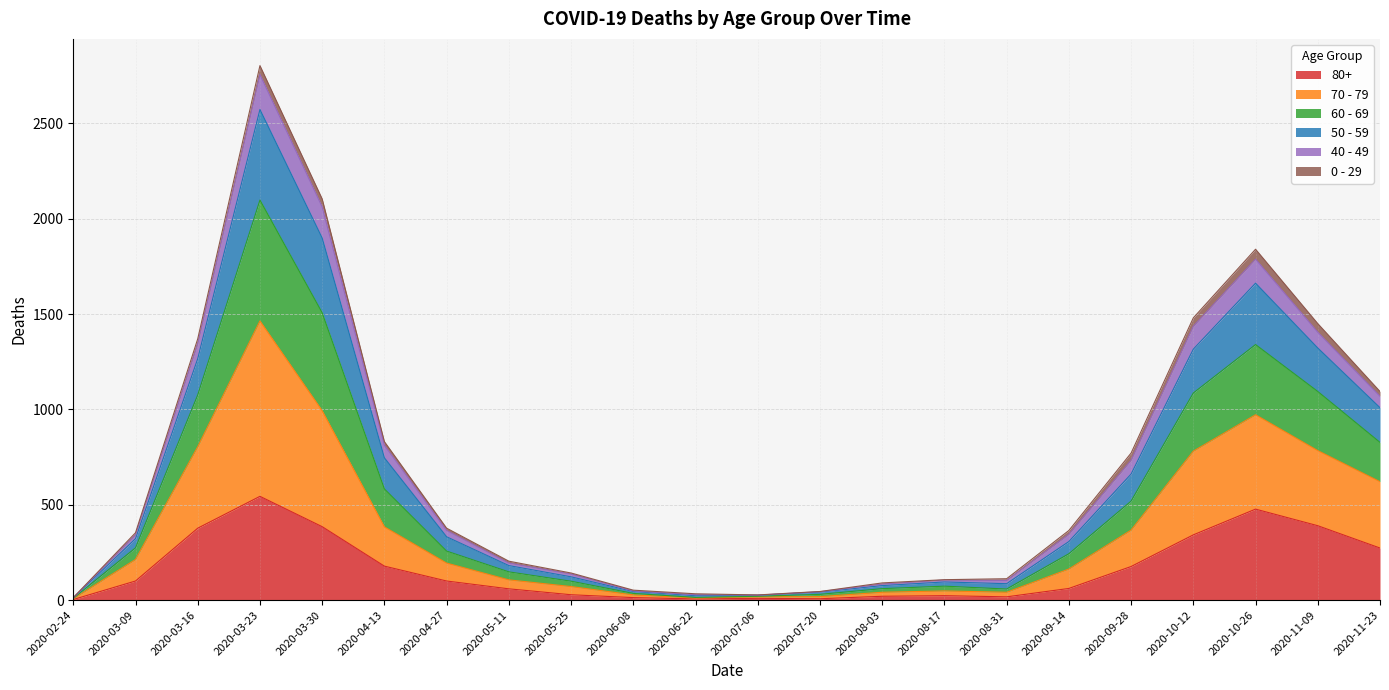

True or false: 50 - 59 and 60 - 69 intersect in this chart.

False